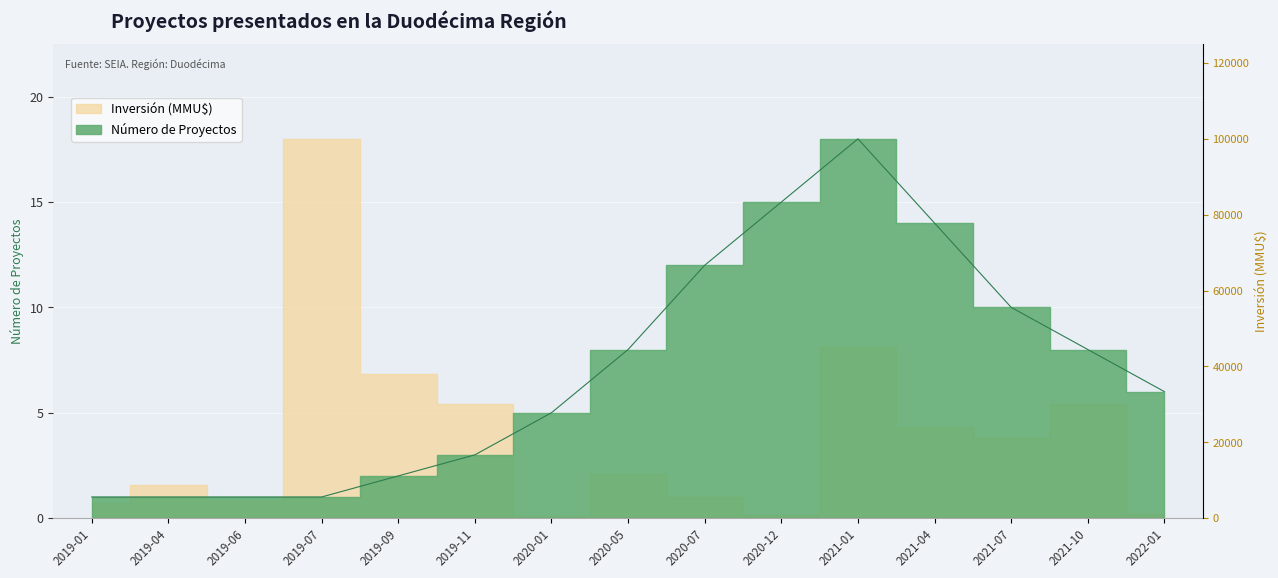

Reading right to left, transcribe all the data shown in this chart.

2022-01=6	2021-10=8	2021-07=10	2021-04=14	2021-01=18	2020-12=15	2020-07=12	2020-05=8	2020-01=5	2019-11=3	2019-09=2	2019-07=1	2019-06=1	2019-04=1	2019-01=1